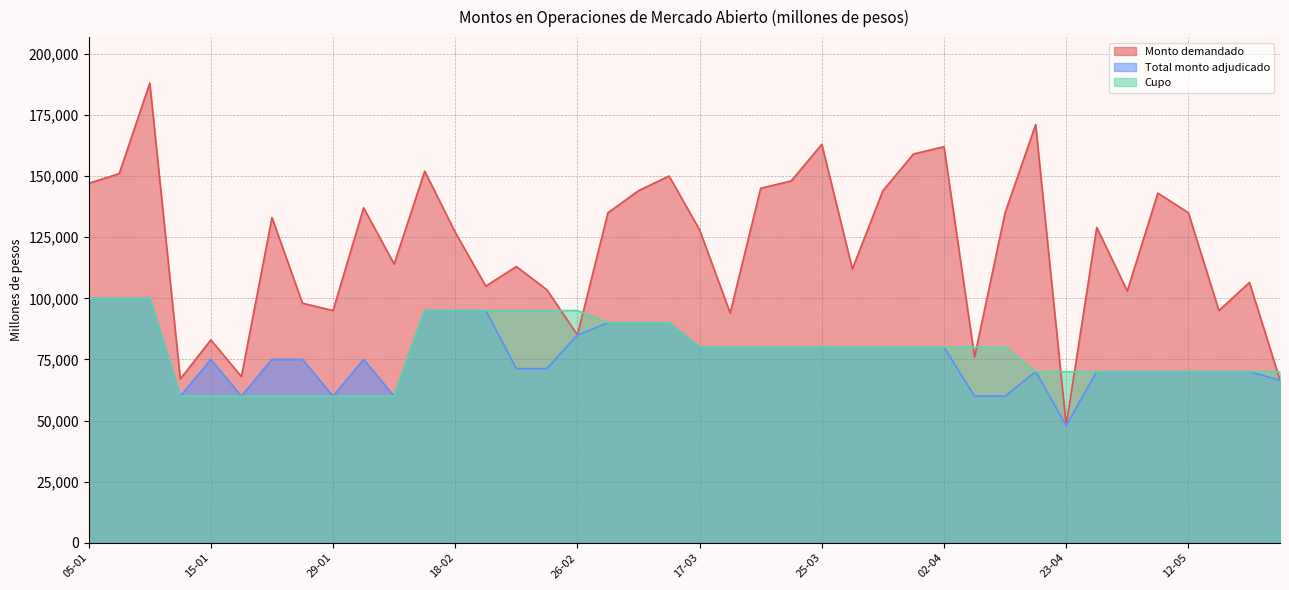

Rank the series by their maximum value, from lowest to highest.

Total monto adjudicado, Cupo, Monto demandado